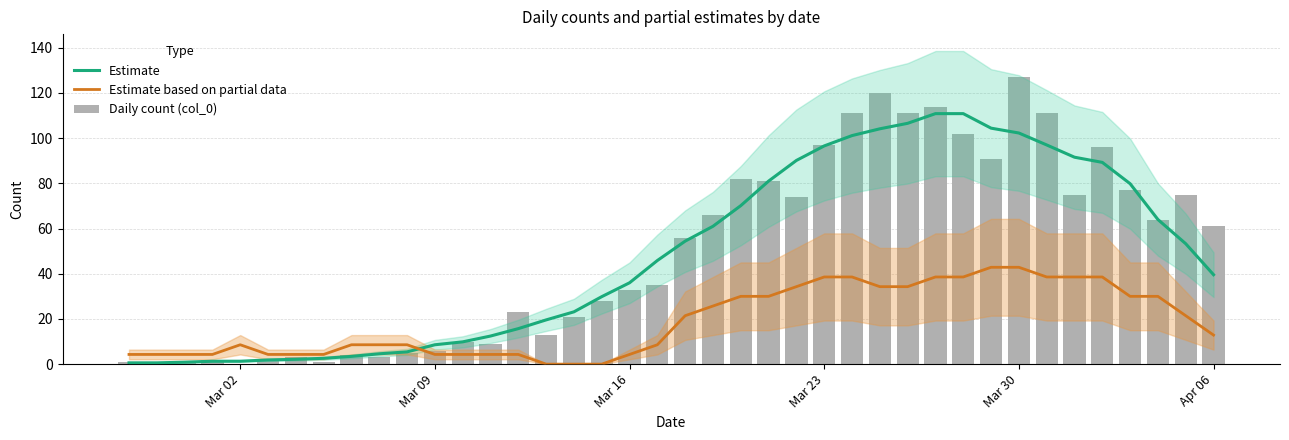

True or false: Daily count (col_0) has a value of 6.8 at 10.

False